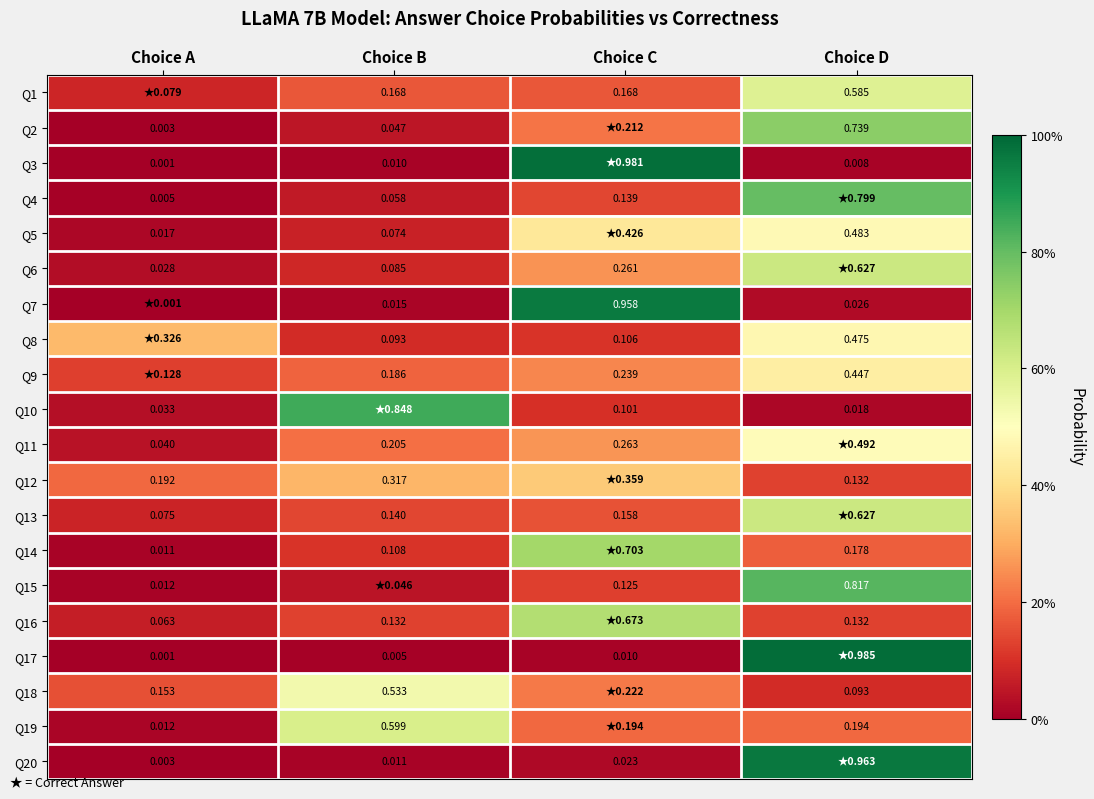

Which has a higher value, Choice B or Choice D?

Choice D